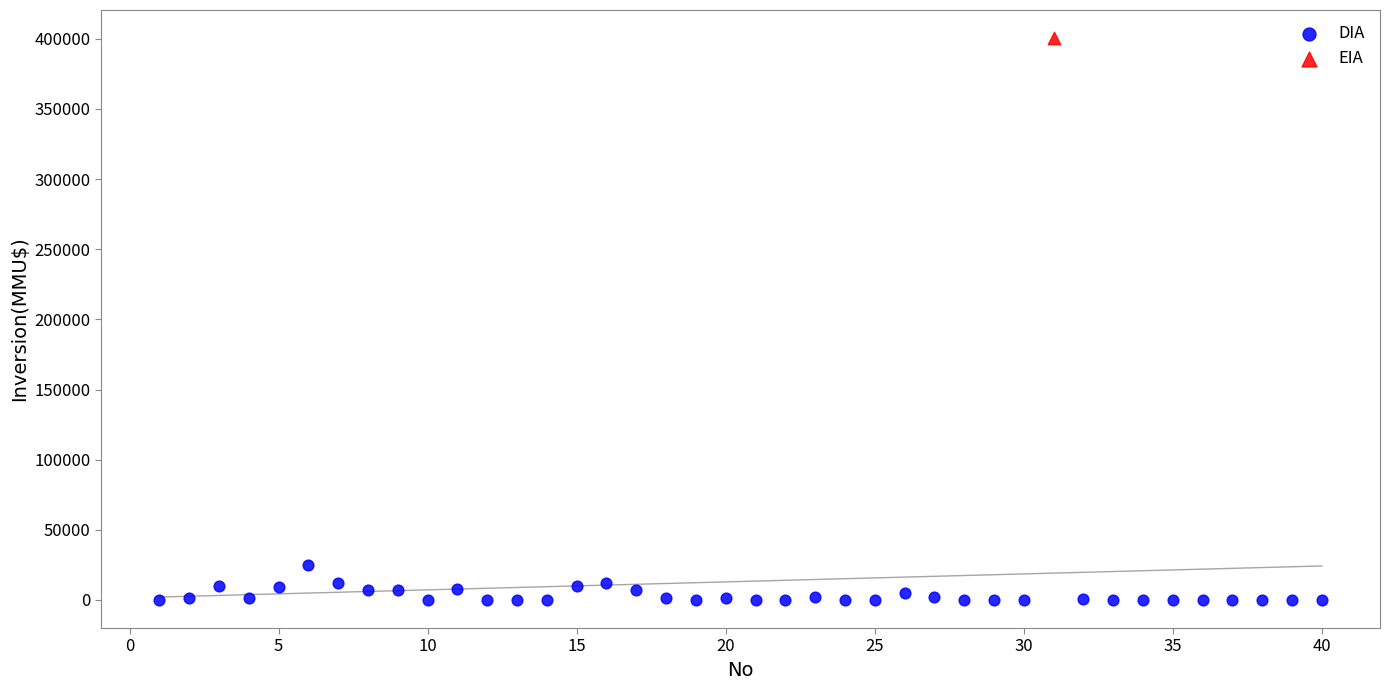

What are all the series names shown in the legend?

DIA, EIA